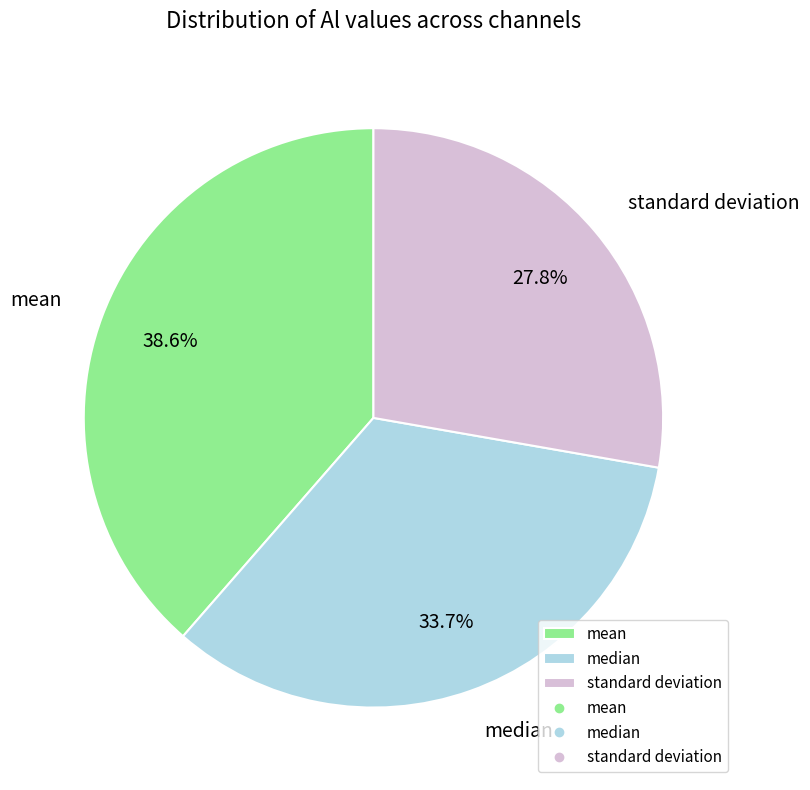

To the nearest percent, what percentage of the pie is standard deviation?

28%